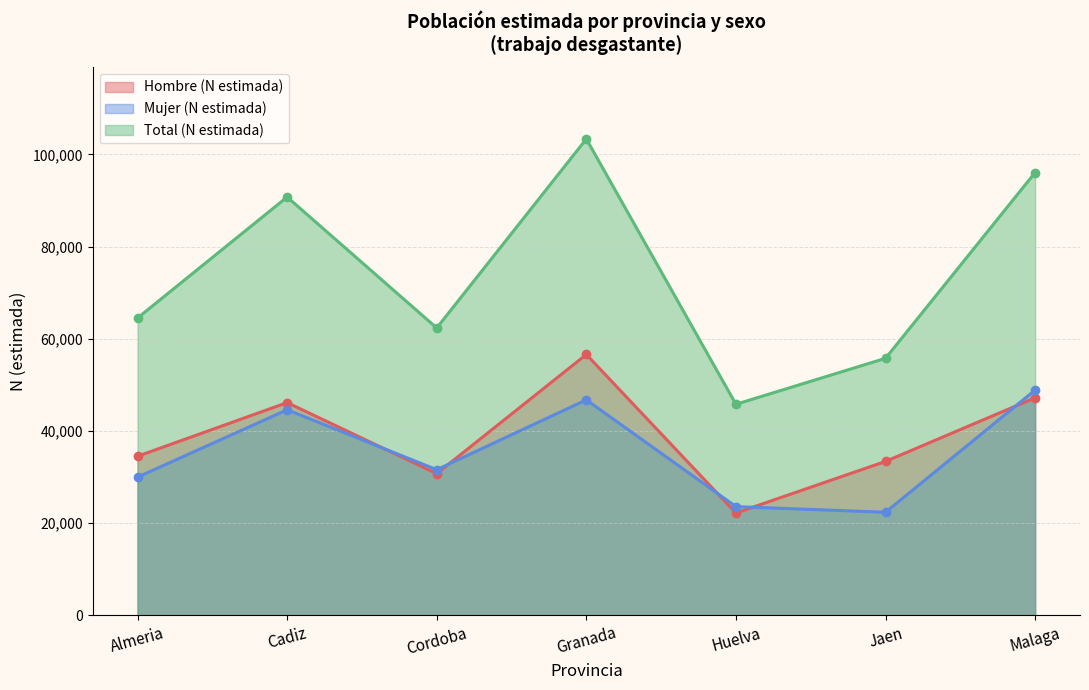

Count the number of data series in this chart.

3